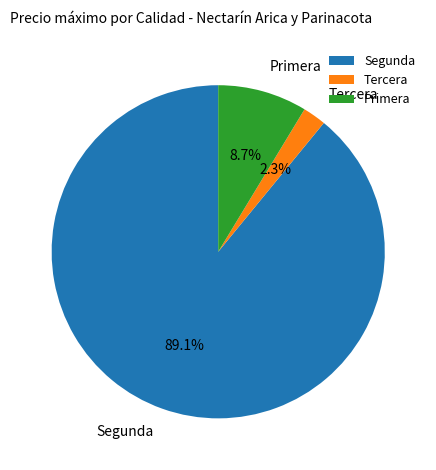

What percentage is the Tercera slice, to the nearest percent?

2%